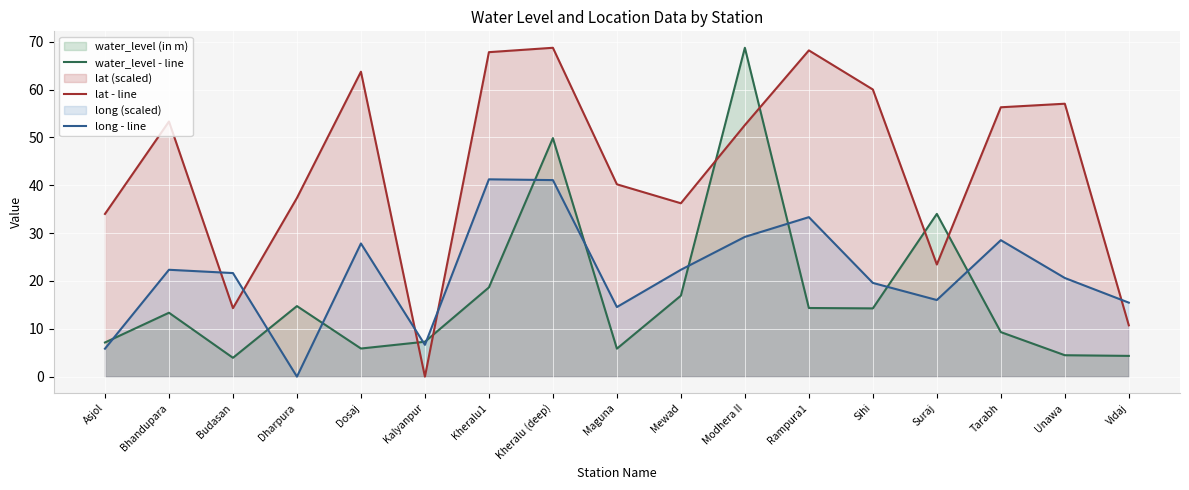

Rank the series by their average value, from lowest to highest.

water_level - line, long - line, lat - line